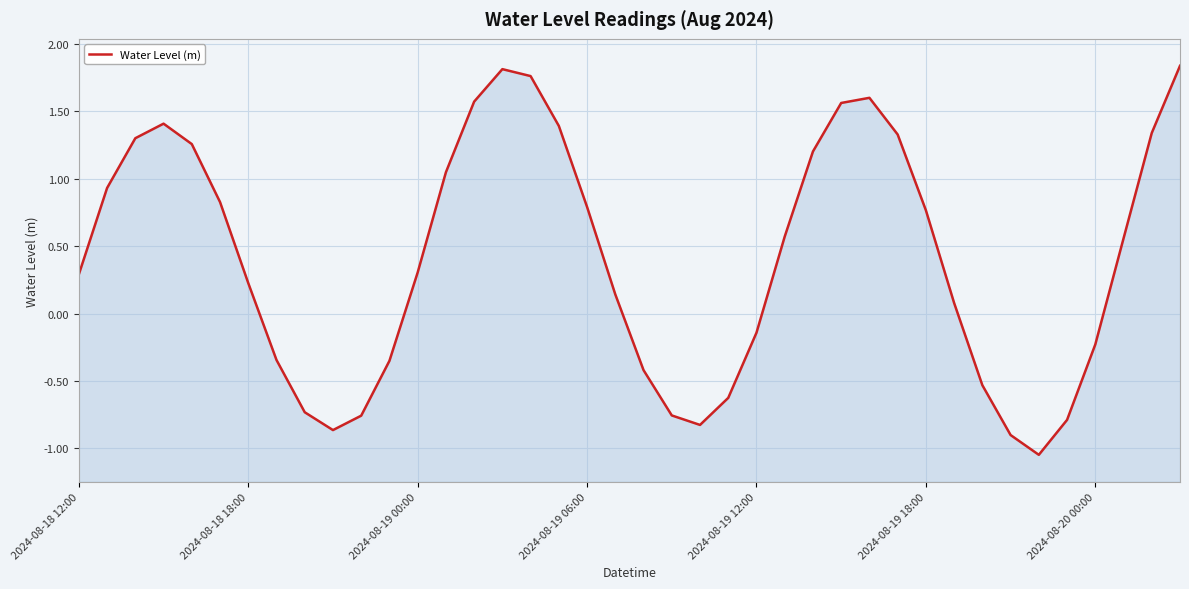

Does the chart display data point markers on the line(s)?

No